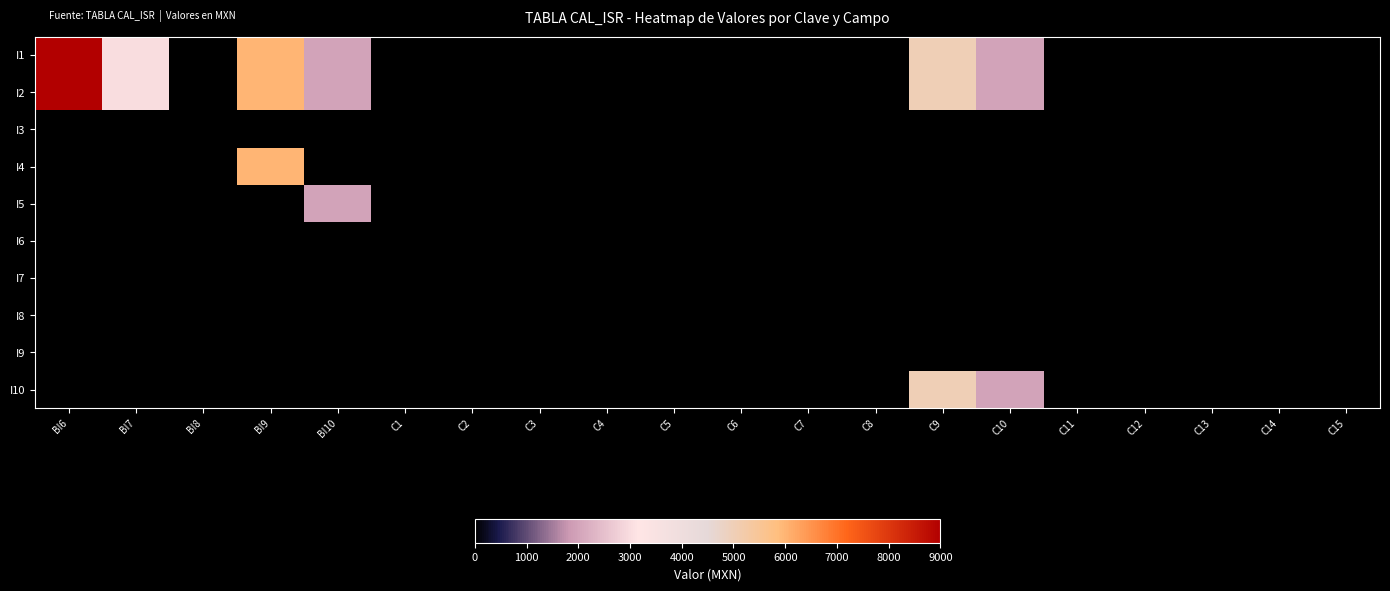

Which label corresponds to the smallest value in the chart?

BI8